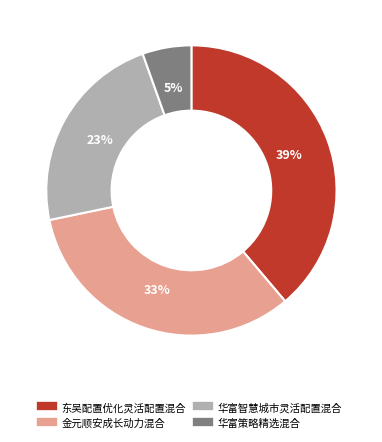

Do 华富智慧城市灵活配置混合 and 金元顺安成长动力混合 together represent more than half of the pie?

Yes